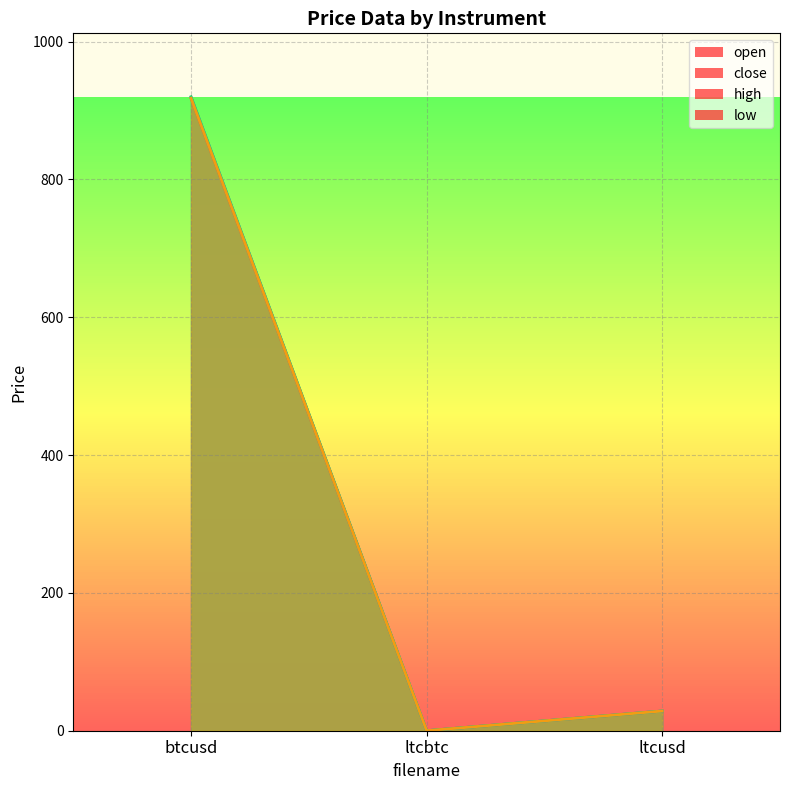

Does the chart display data point markers on the line(s)?

No